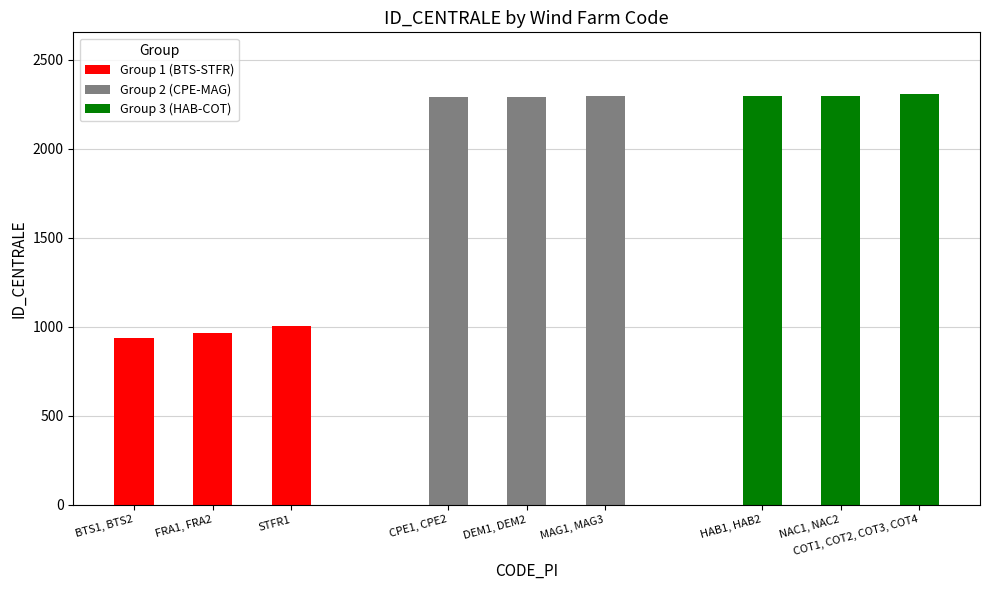

Which label corresponds to the smallest value in the chart?

BTS1, BTS2